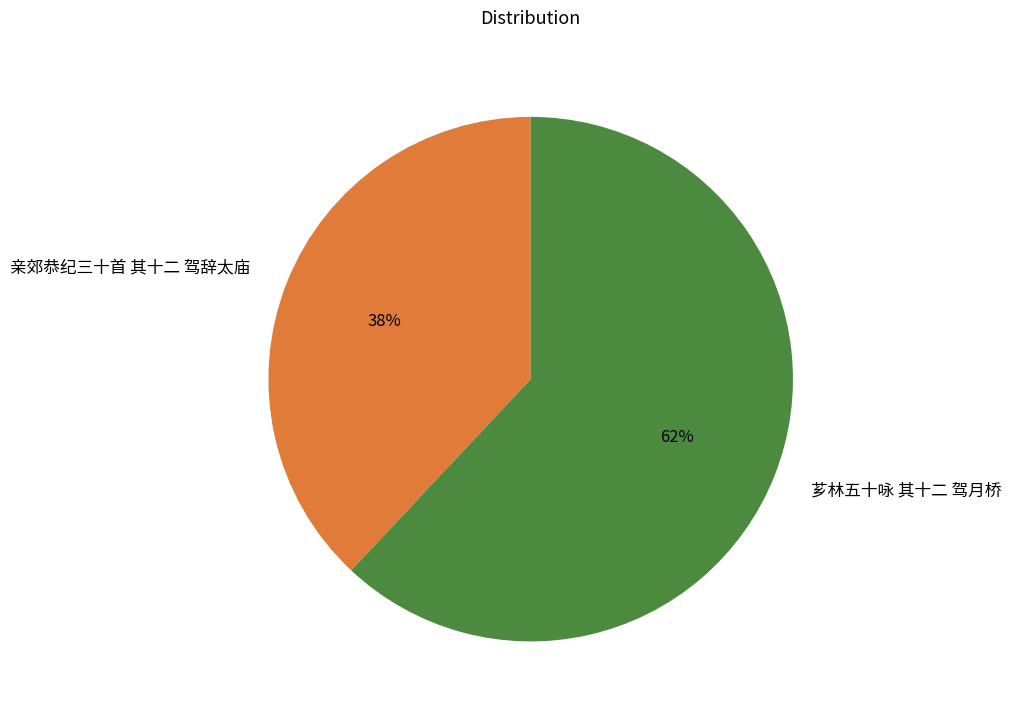

Rank the categories by value from lowest to highest.

亲郊恭纪三十首 其十二 驾辞太庙, 芗林五十咏 其十二 驾月桥